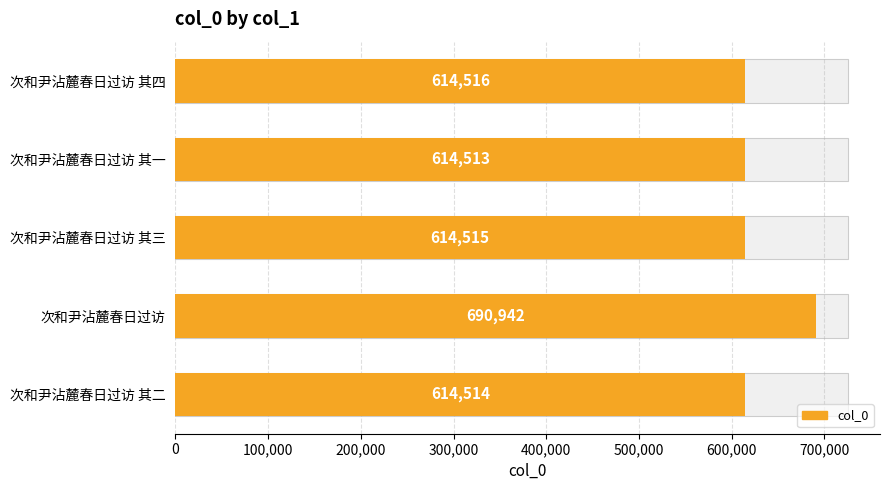

Does the chart contain stacked bars?

No